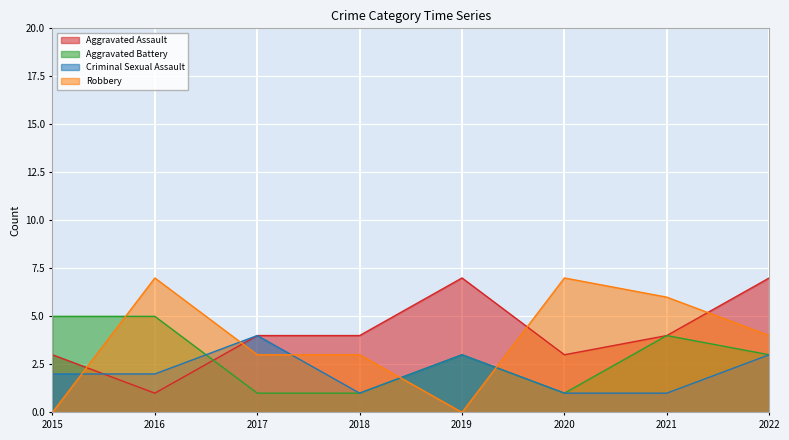

Where do Robbery and Aggravated Battery first cross each other?

2015 and 2016